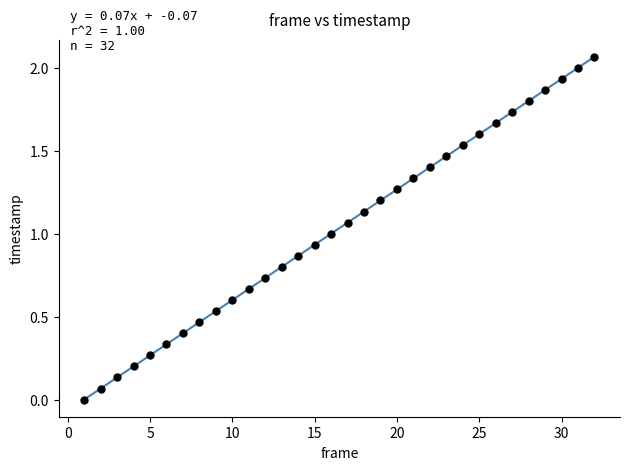

What is the range of X values (max minus min)?

31.0